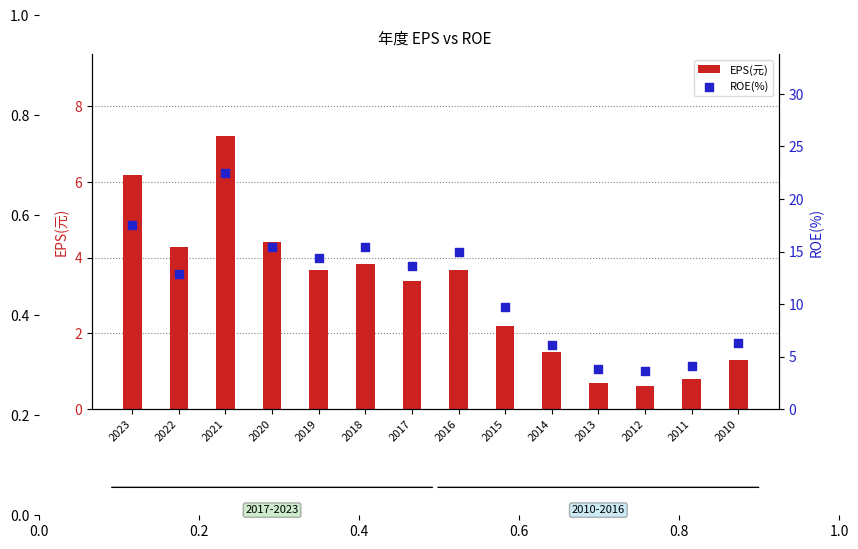

Which series has the widest spread of Y values?

ROE(%)